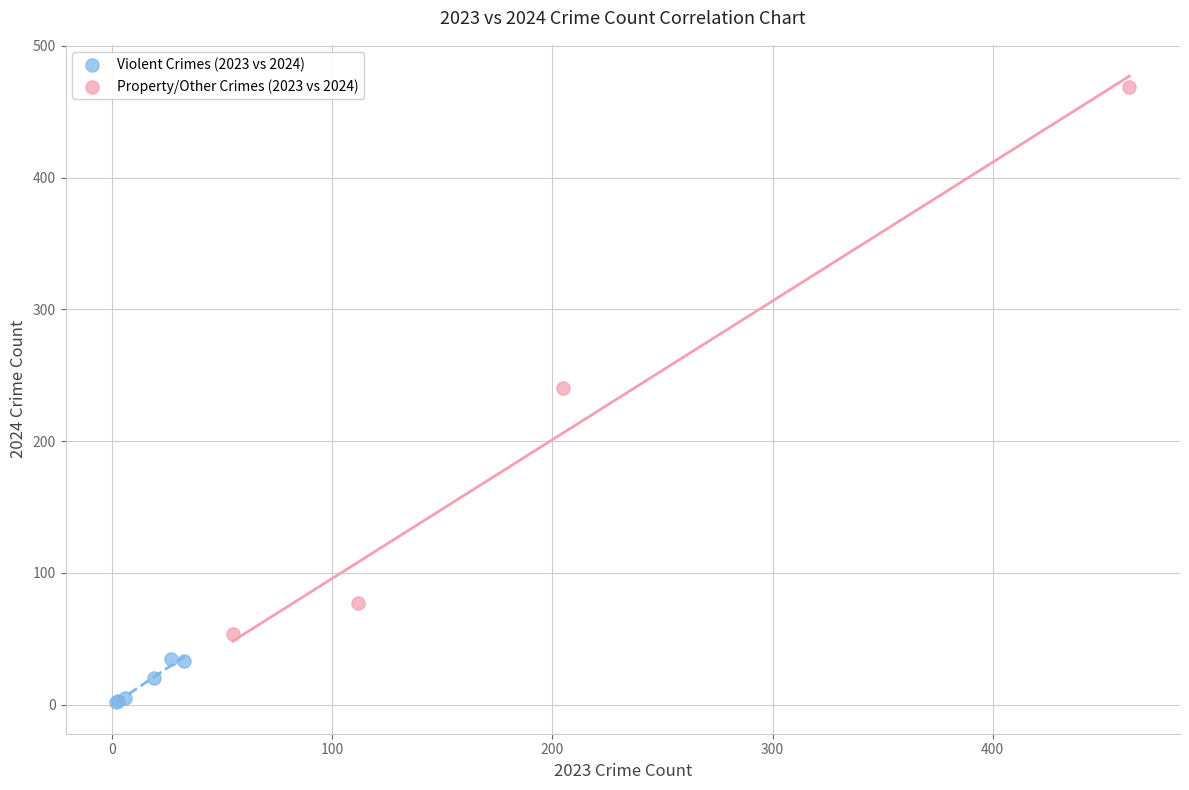

Which series contains the highest Y value?

Property/Other Crimes (2023 vs 2024)